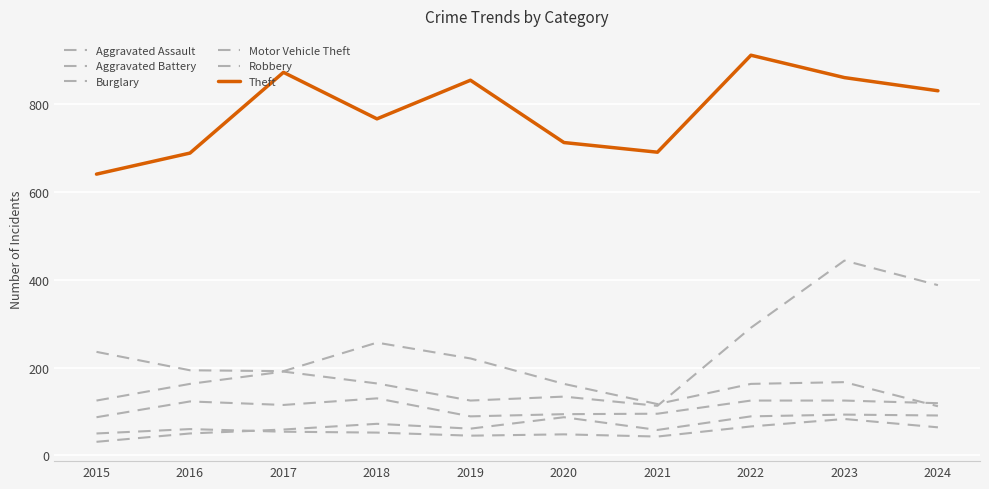

Does the chart display data point markers on the line(s)?

No